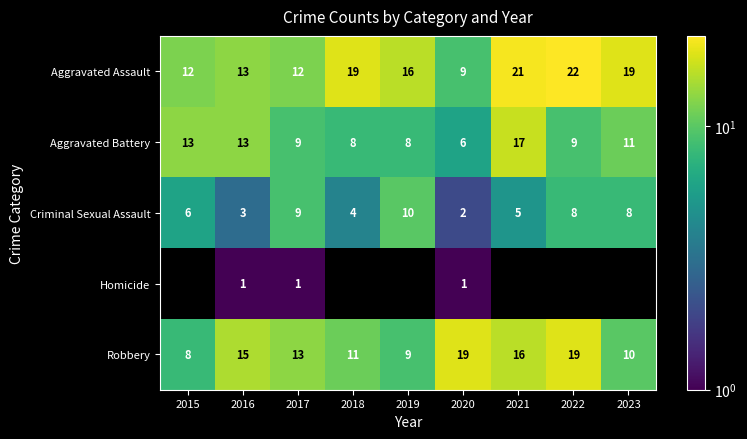

What is the lowest value of the Aggravated Battery series?

6